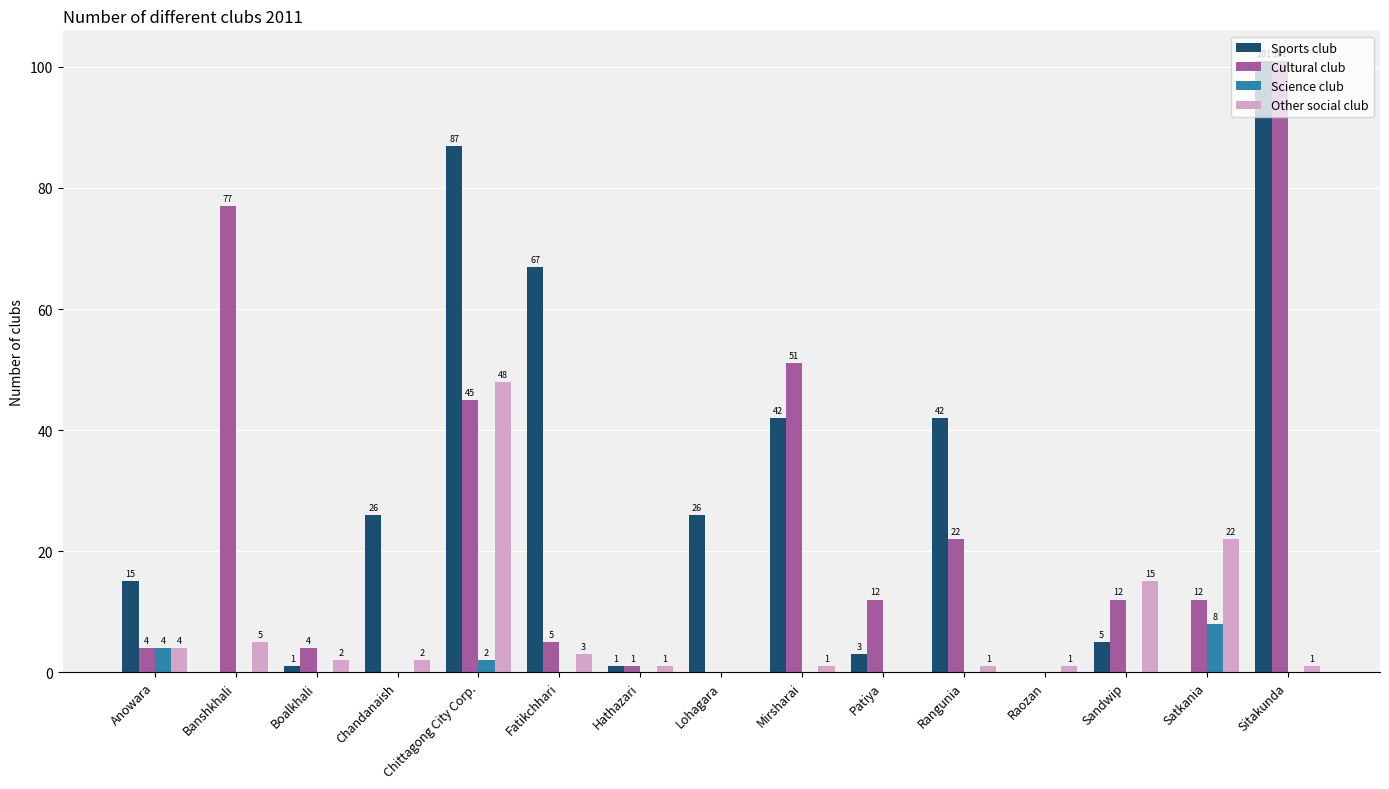

What is the greatest value displayed?

101